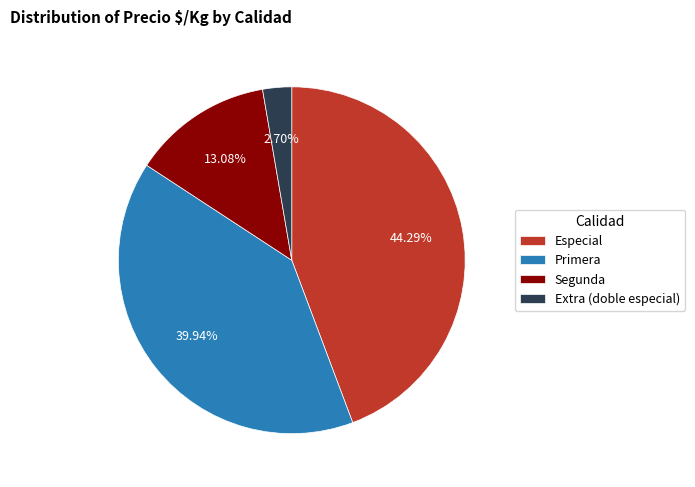

What is the largest slice in the pie chart?

Especial